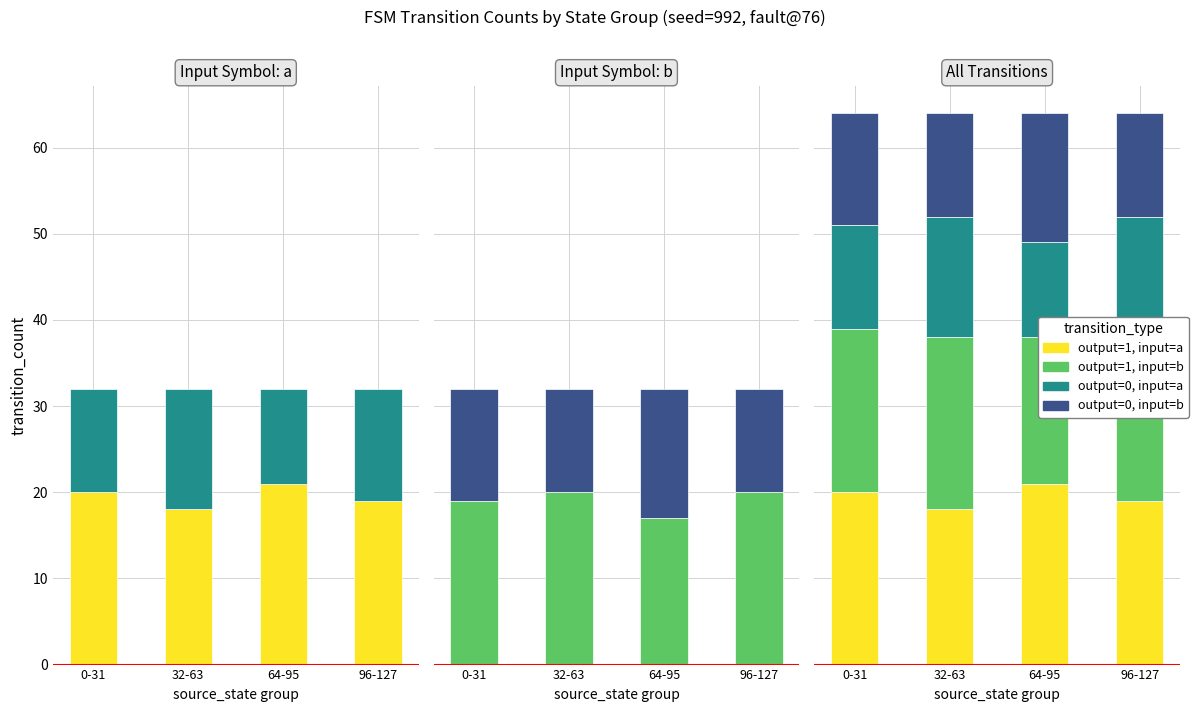

What is the value of the output=1, input=b bar at the 4th from the left?

20